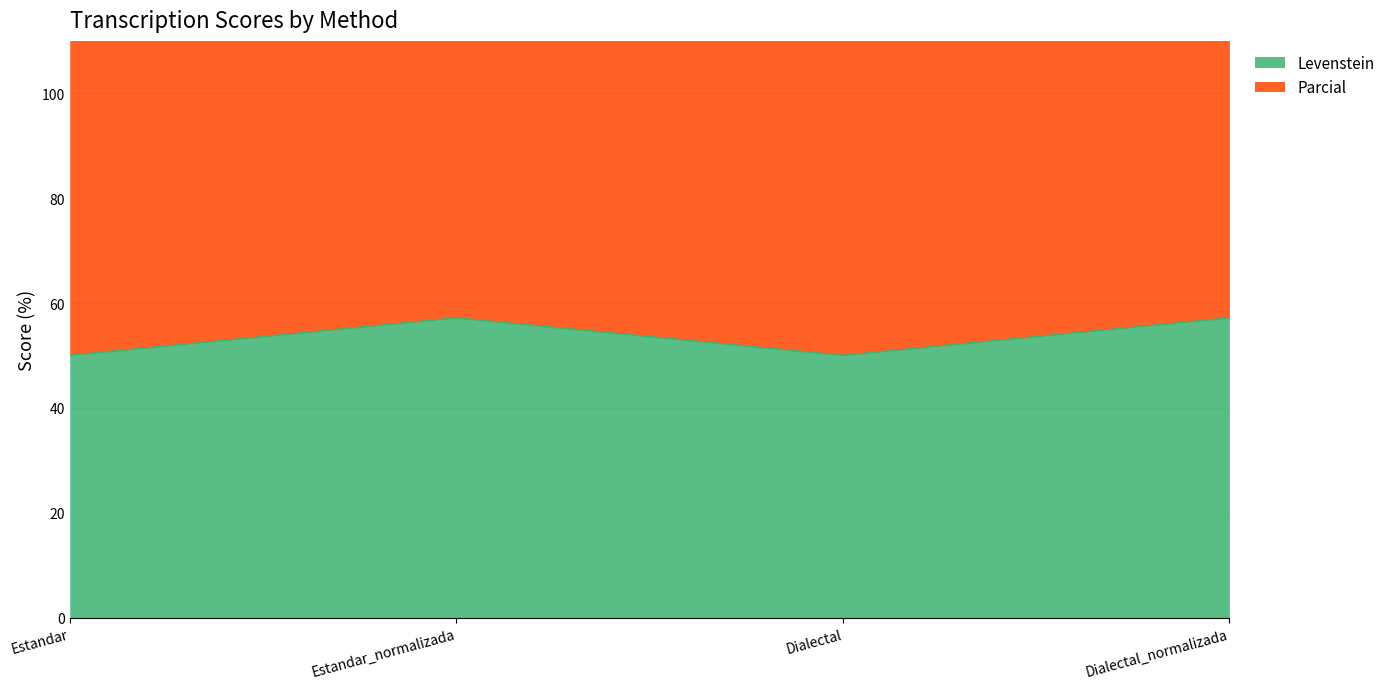

Where is Levenstein nearest to the value 53?

Estandar